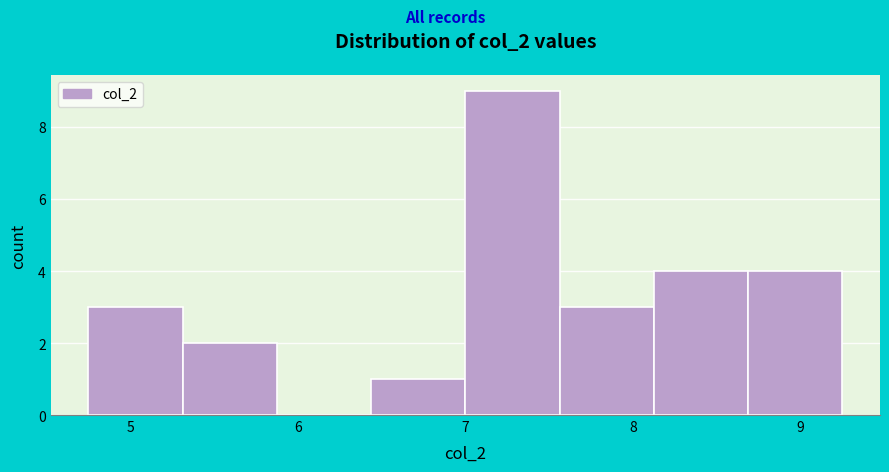

Reading left to right, transcribe this chart: for each bar, give the range it covers on the x-axis and its height. Neither the bar edges nor the heights are printed on the chart, so give them approximately, as read against the axes.

4.8 to 5.3: 3
5.3 to 5.9: 2
5.9 to 6.4: 0
6.4 to 7.0: 1
7.0 to 7.6: 9
7.6 to 8.1: 3
8.1 to 8.7: 4
8.7 to 9.3: 4